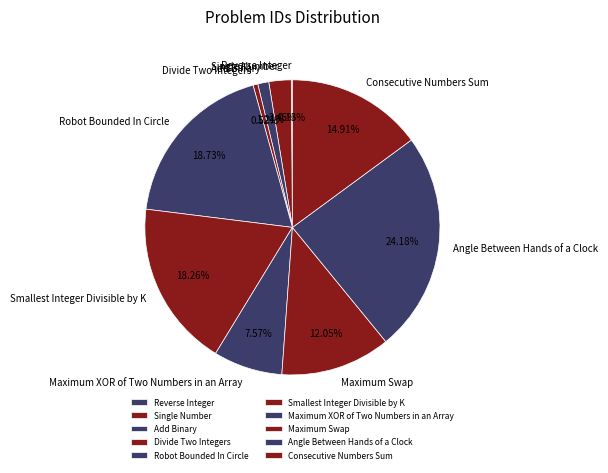

To the nearest percent, what is the difference between the largest and smallest slice percentages?

24%